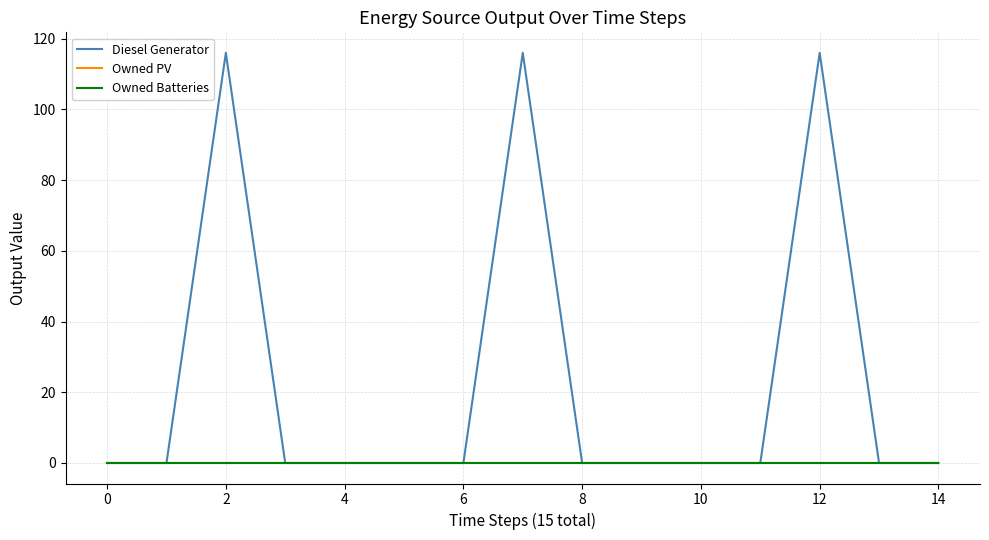

Reading left to right, transcribe all the data shown in this chart.

Diesel Generator: 0	0	116	0	0	0	0	116	0	0	0	0	116	0	0
Owned PV: 0	0	0	0	0	0	0	0	0	0	0	0	0	0	0
Owned Batteries: 0	0	0	0	0	0	0	0	0	0	0	0	0	0	0